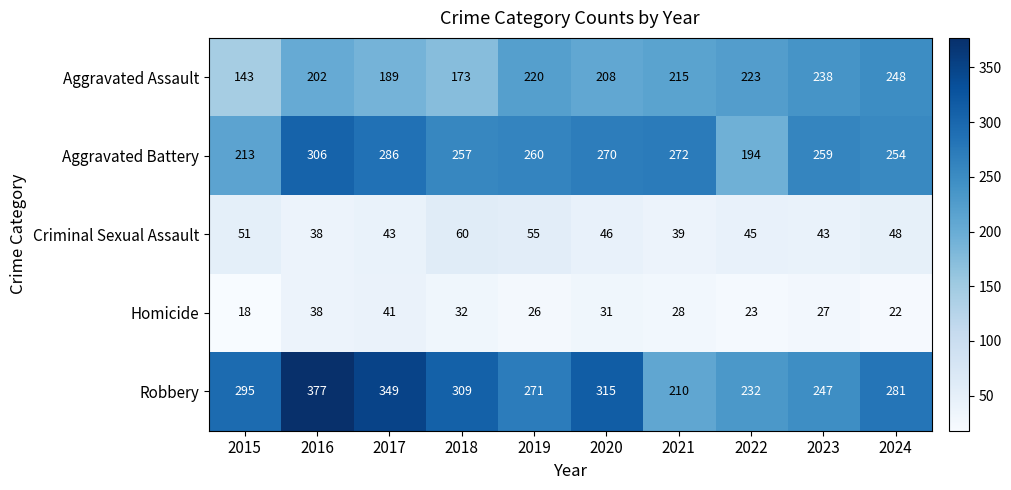

What is the difference between the Homicide values at 2020 and 2022?

8